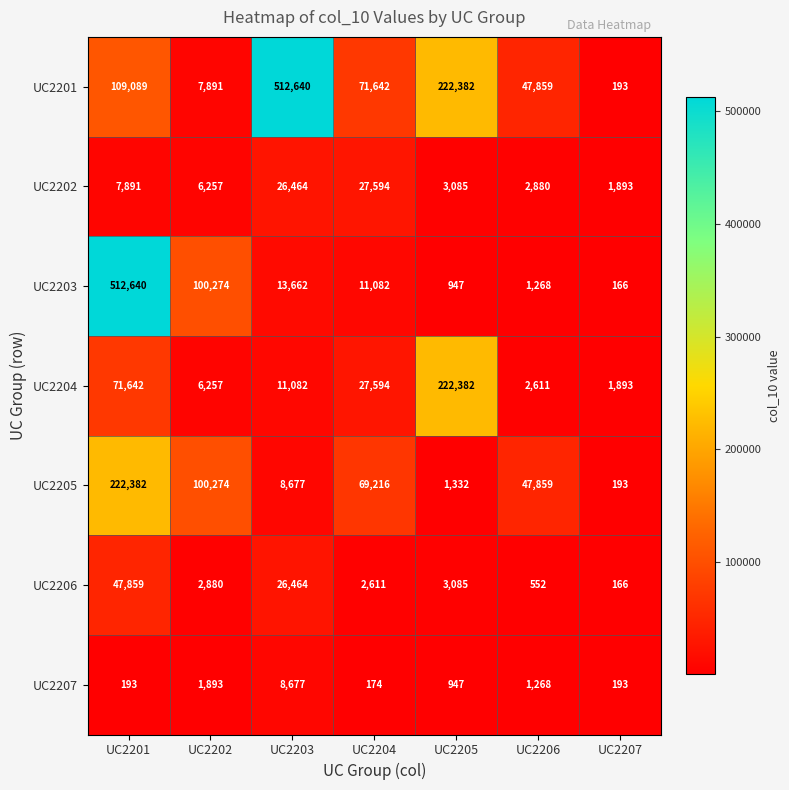

True or false: UC2202 has a value of 26464 at UC2203.

True